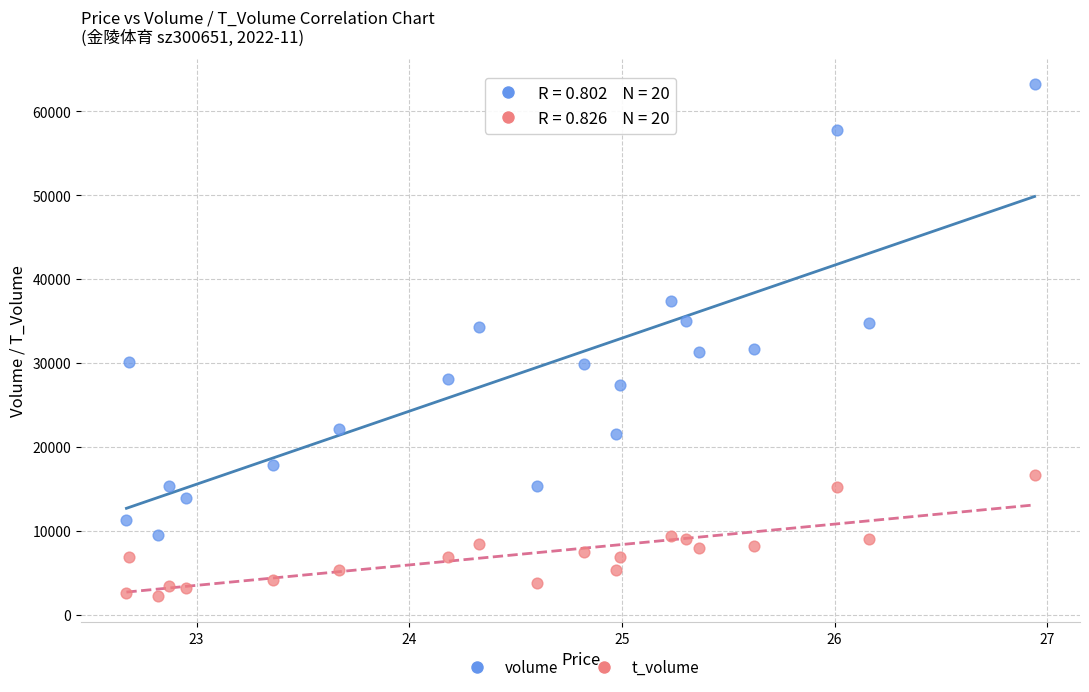

Across all data points, what is the range of Y values (max minus min)?

61035